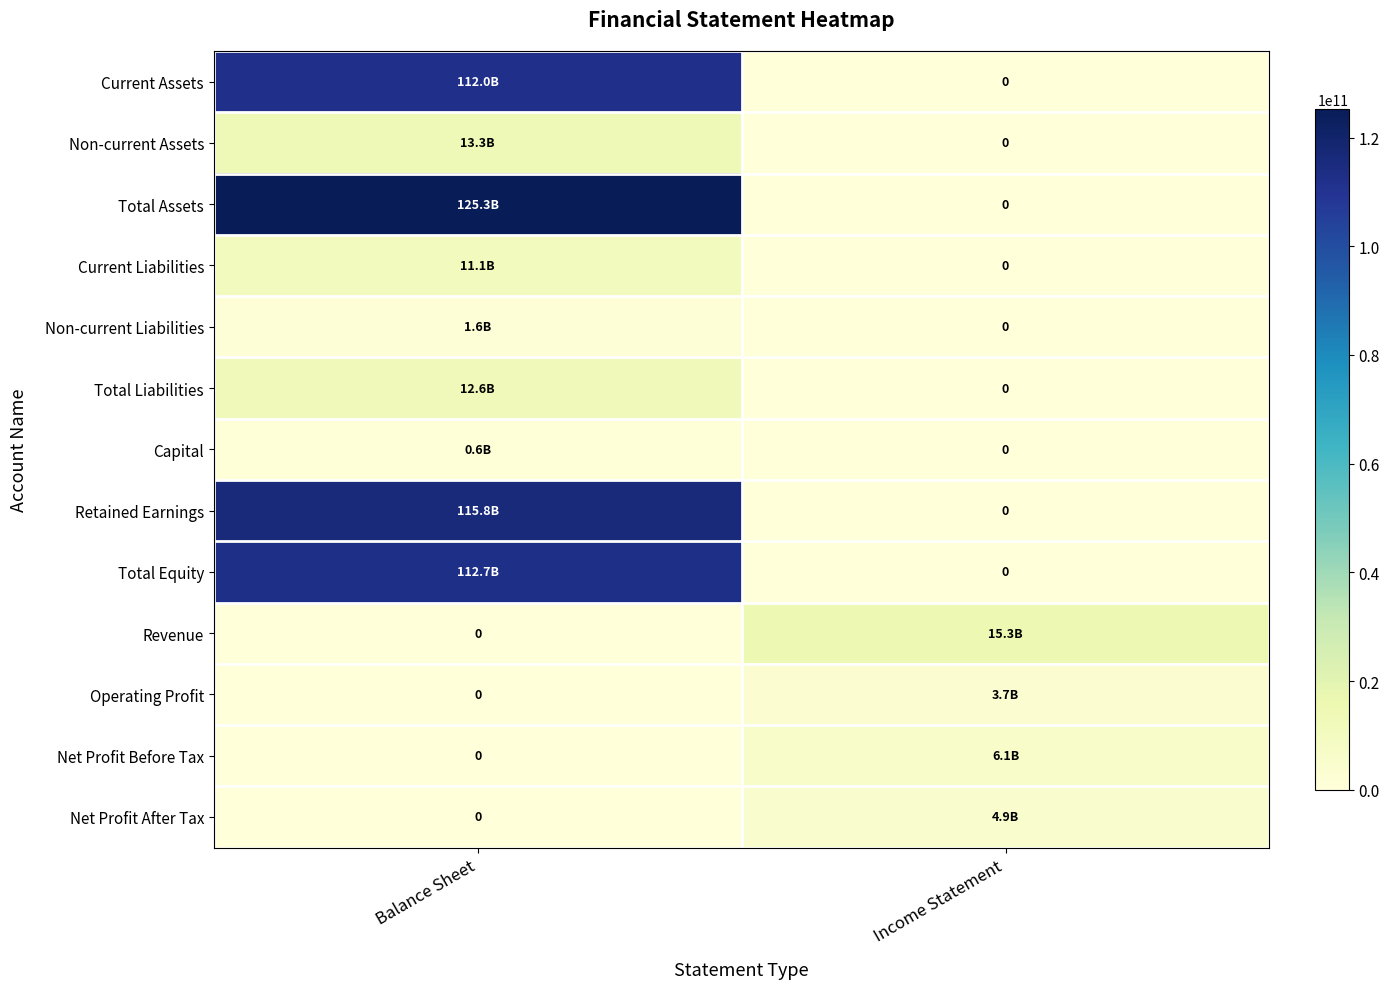

True or false: Capital has a value of 266552423 at Income Statement.

False